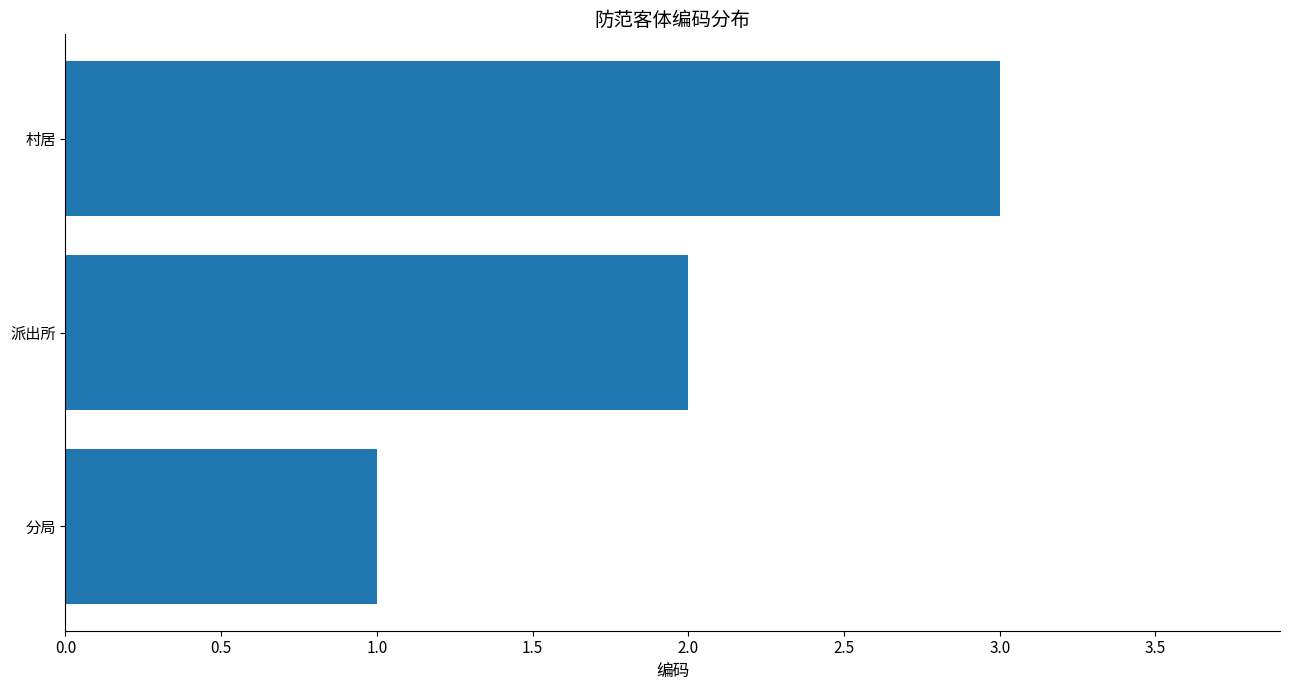

Which label corresponds to the largest value in the chart?

村居